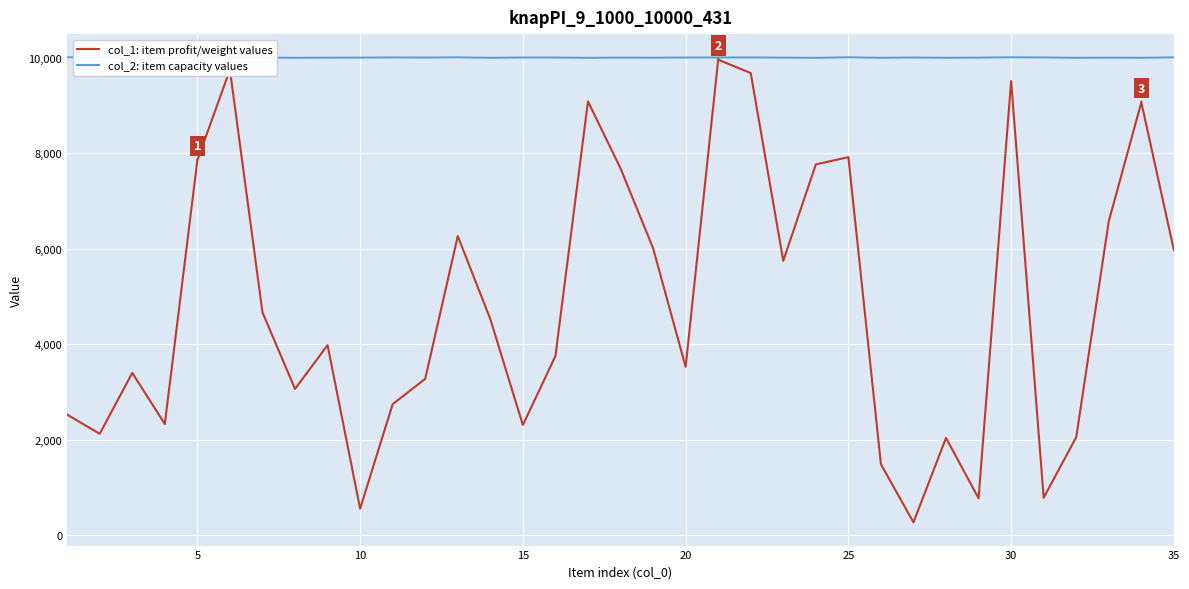

Reading left to right, list all the values displayed in this chart.

col_1: item profit/weight values: 2525	2123	3399	2328	7855	9751	4668	3063	3980	555	2744	3274	6265	4526	2307	3752	9087	7685	6013	3525	9962	9681	5747	7767	7920	1485	268	2037	771	9513	784	2052	6576	9066	5971
col_2: item capacity values: 10010	10010	10000	10000	10009	10007	10005	10001	10003	10004	10007	10005	10009	10001	10006	10006	10000	10005	10002	10006	10007	10007	10004	10000	10010	10001	10006	10001	10004	10010	10007	10001	10003	10001	10009